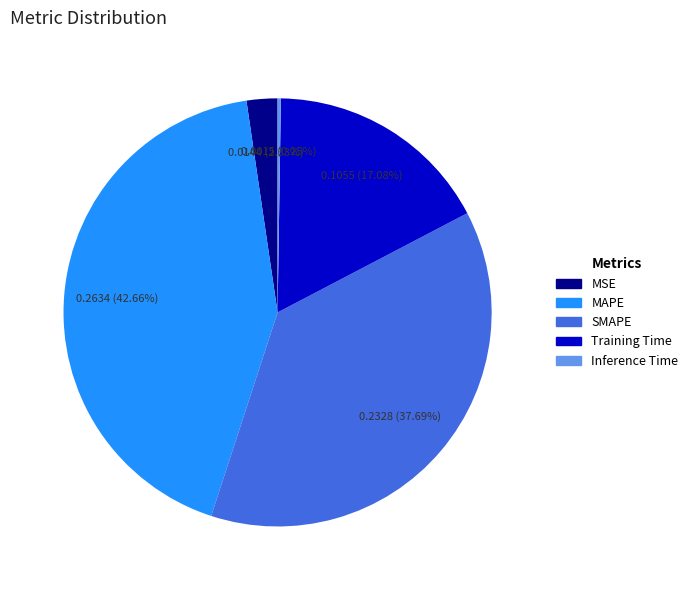

Is there any slice that represents more than half of the pie?

No